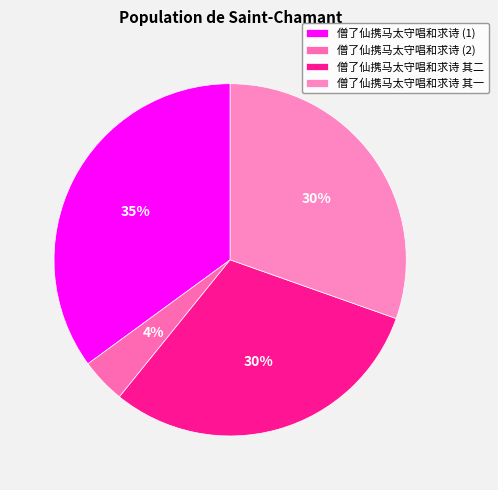

To the nearest percent, what is the average slice percentage?

25%